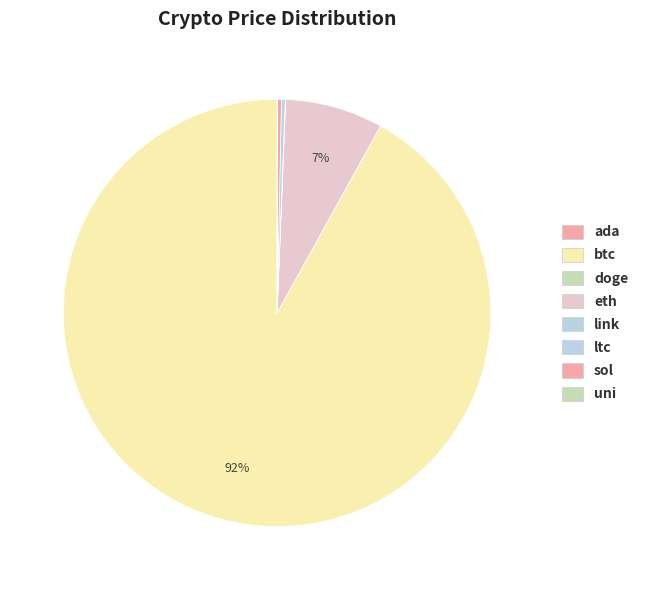

To the nearest percent, what is the average slice percentage?

12%